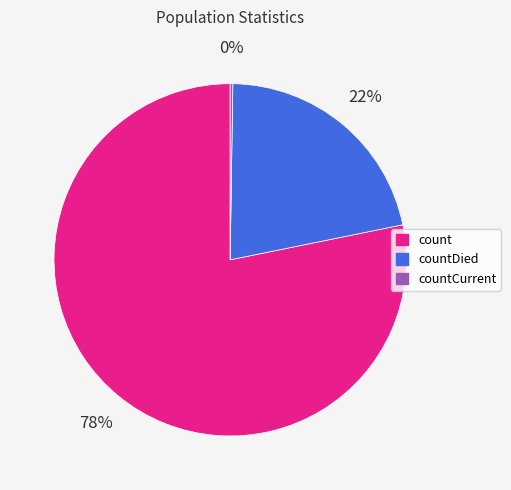

Is there any slice that represents more than half of the pie?

Yes